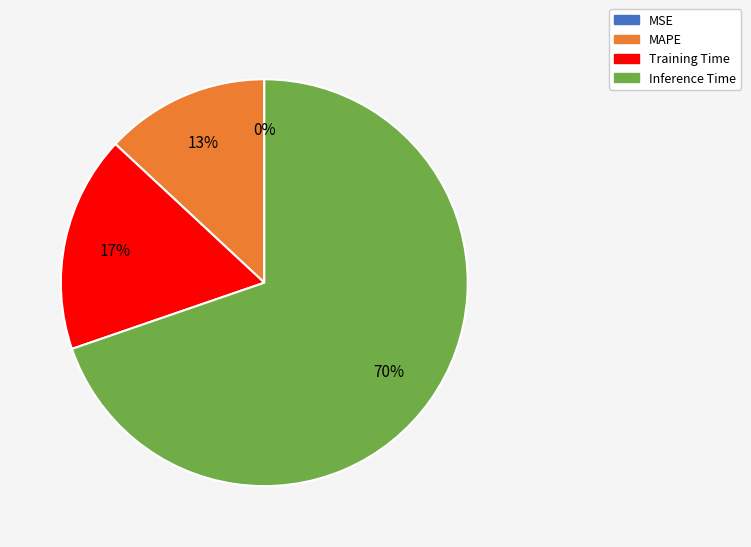

Is there a majority slice in this chart?

Yes